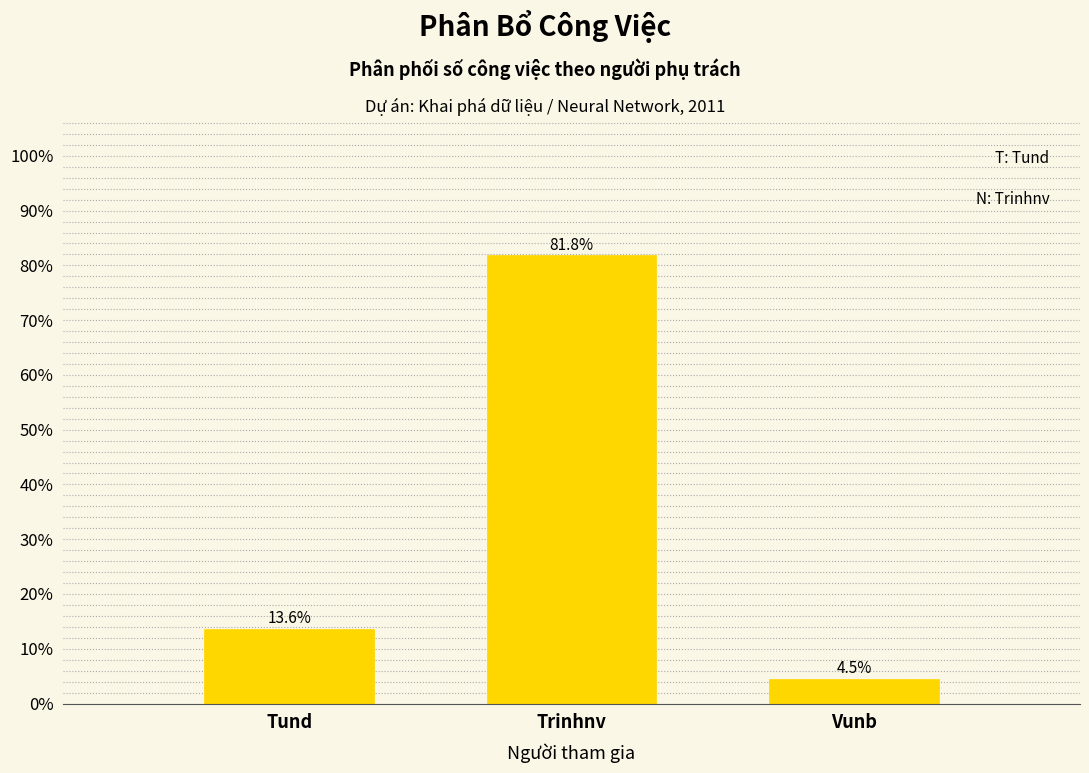

Reading right to left, what are all the values shown in this chart?

4.5	81.8	13.6